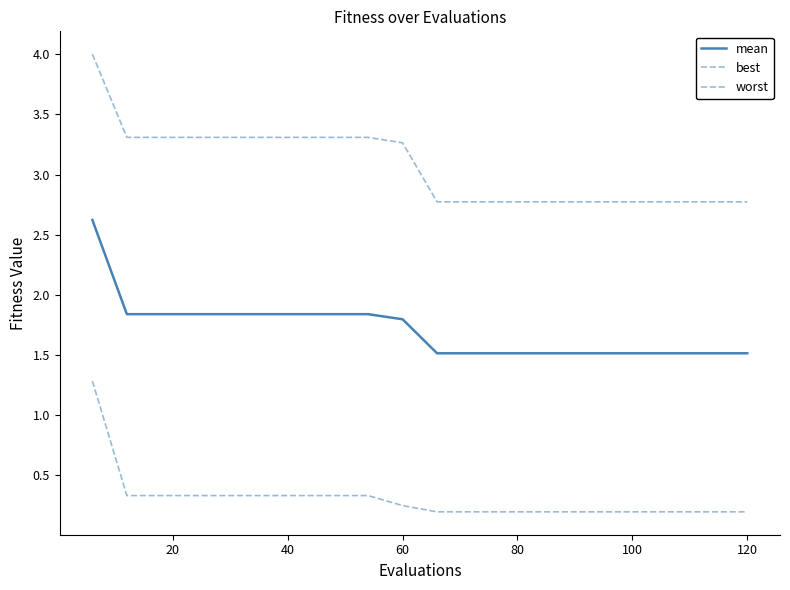

How many worst values are between 2 and 3?

10